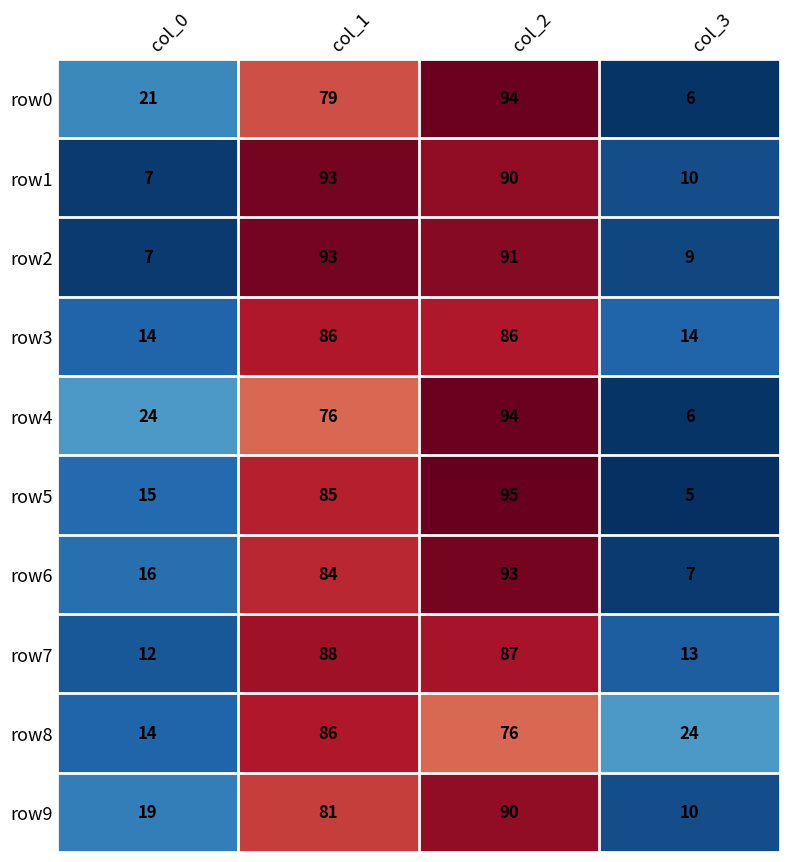

Is it true that row0 equals 1 at col_3?

False